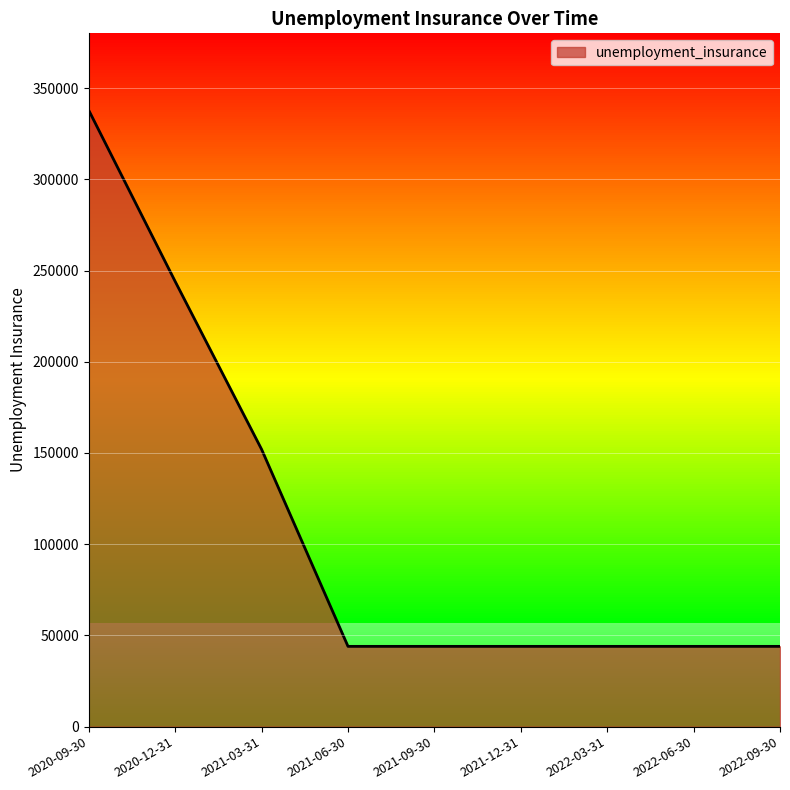

What is the difference between the second highest and minimum values?

200000